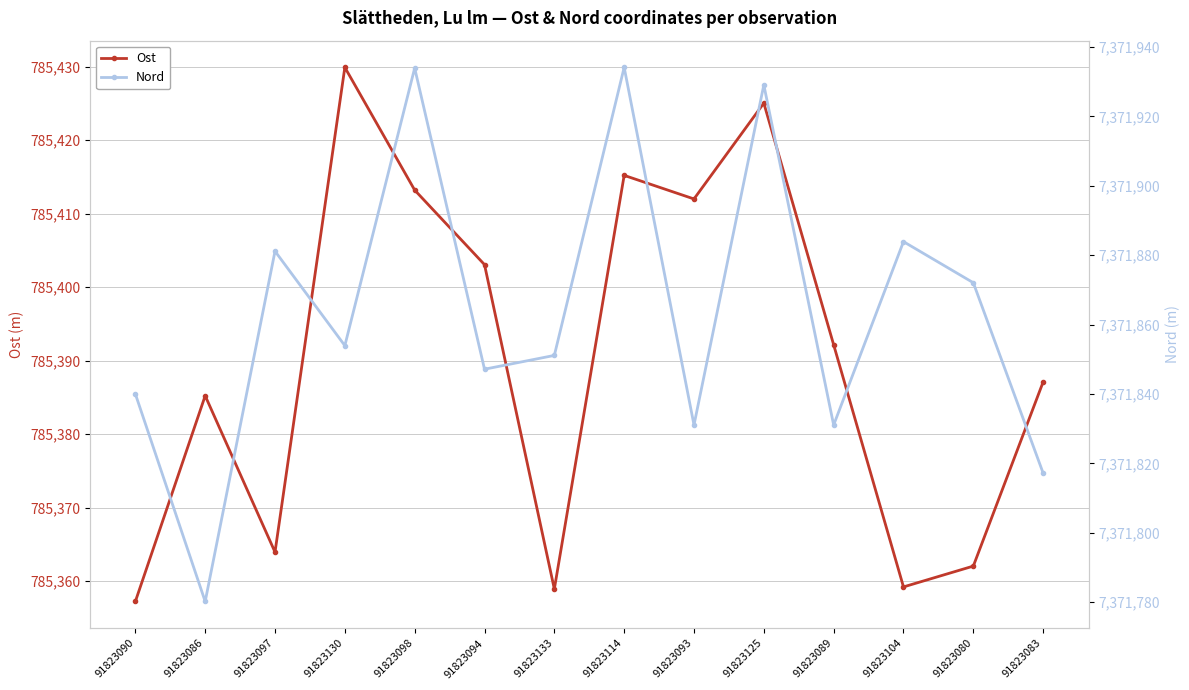

True or false: Ost and Nord intersect in this chart.

False